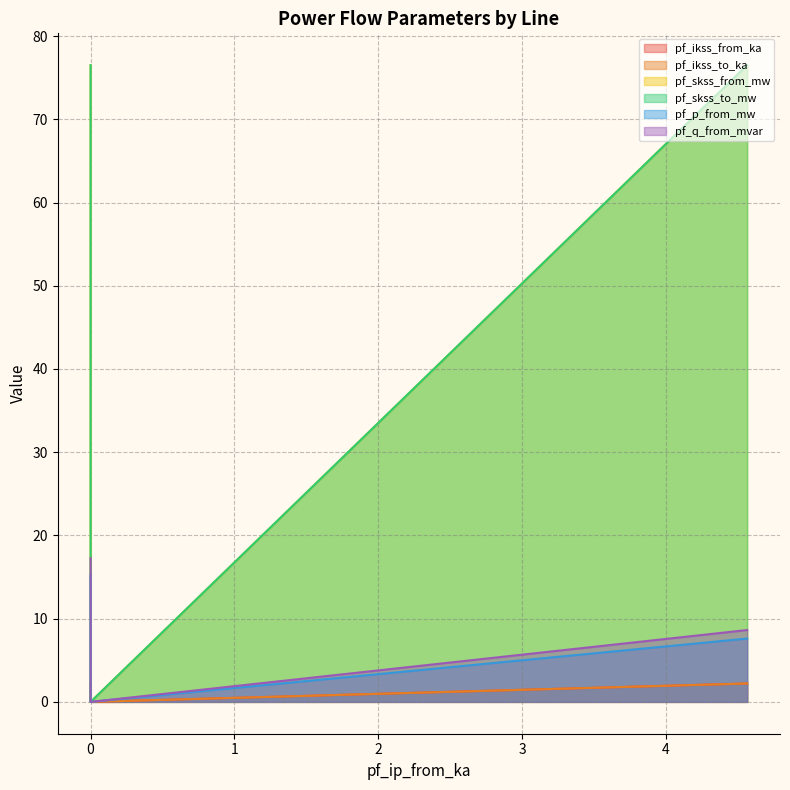

What is the difference between the maximum and minimum values in the pf_skss_from_mw series?

76.5